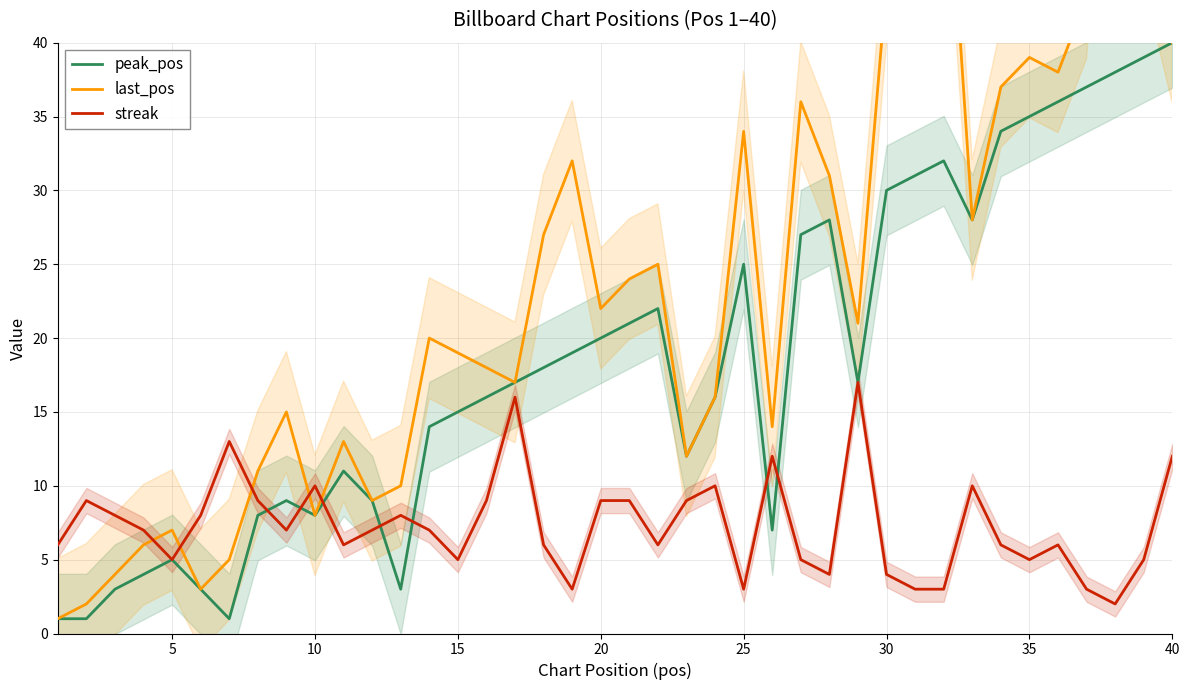

The value of streak at 20 is 3. True or false?

False